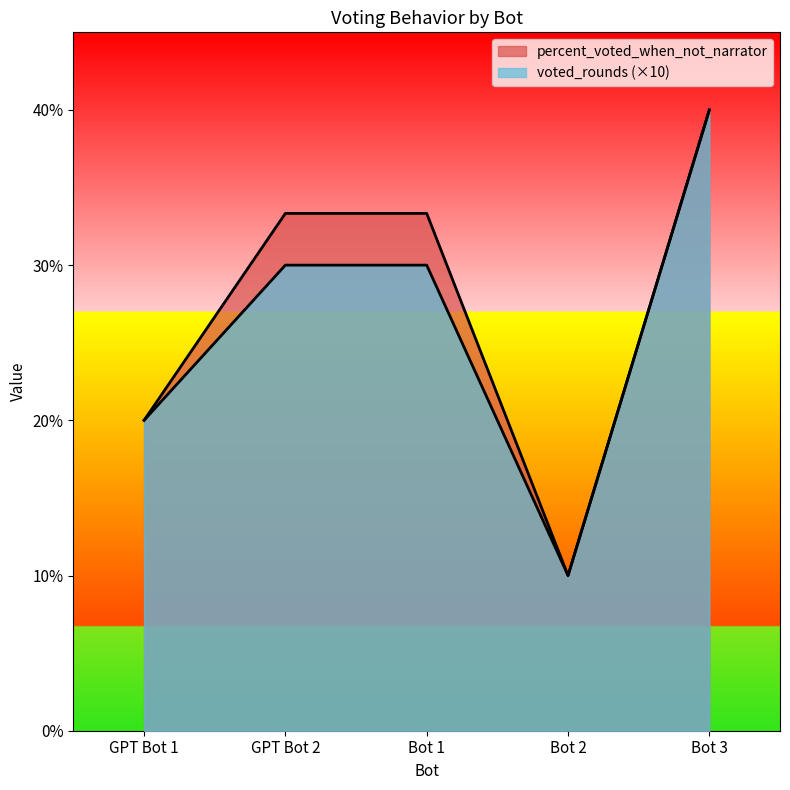

What is the total value across all series at Bot 1?

63.3